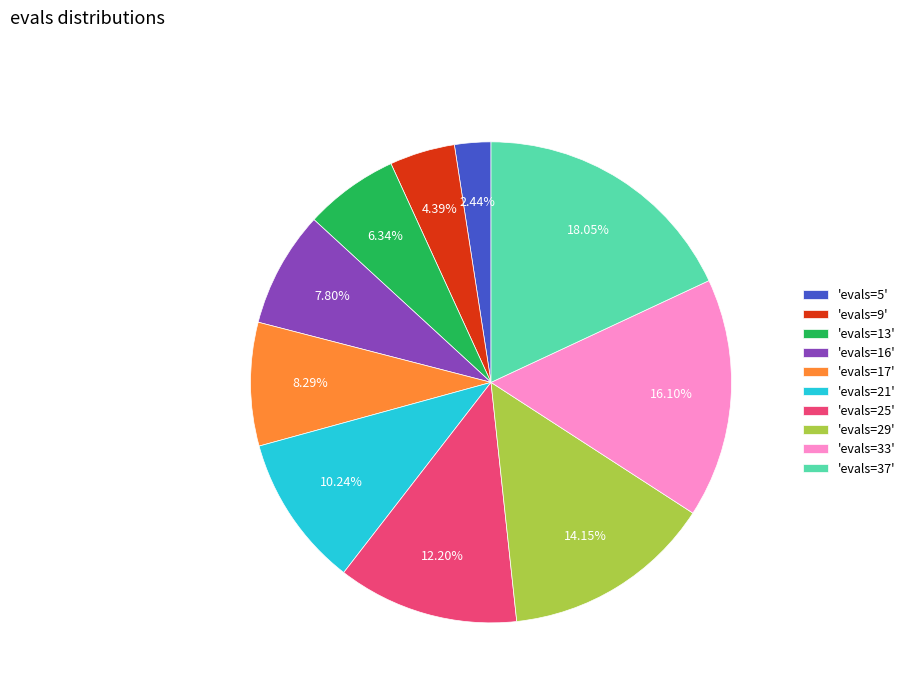

Is the sum of 'evals=17' and 'evals=29' greater than half?

No